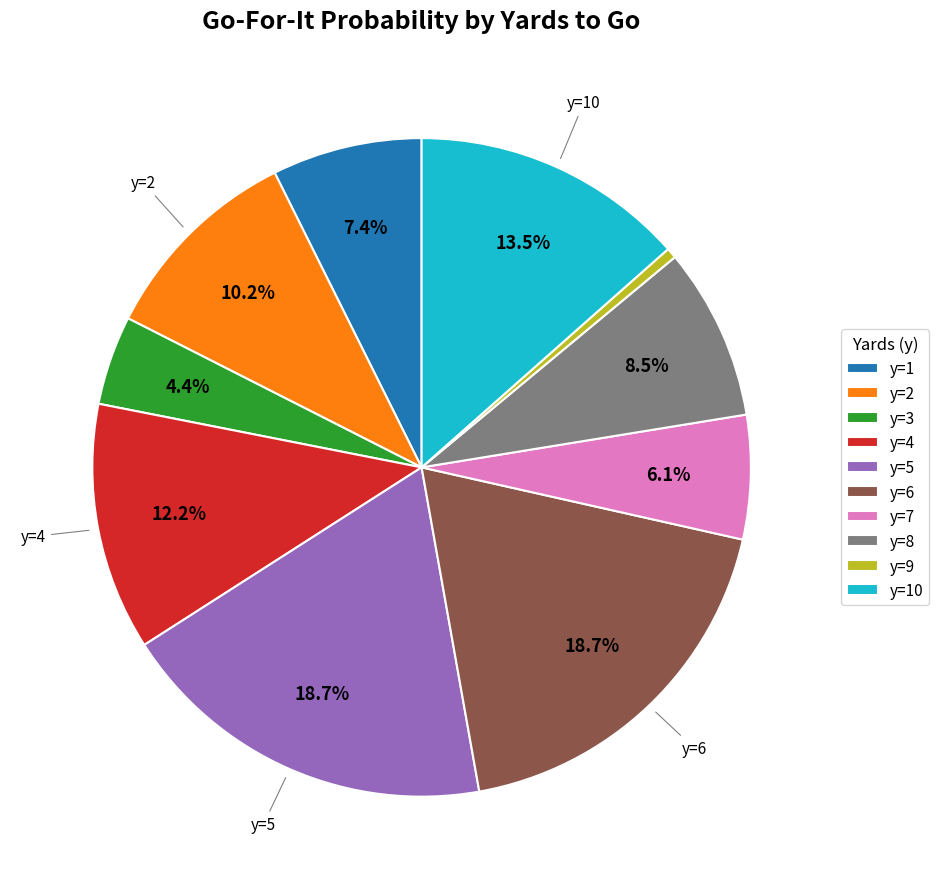

The y=7 slice represents 19% of the pie. True or false?

False